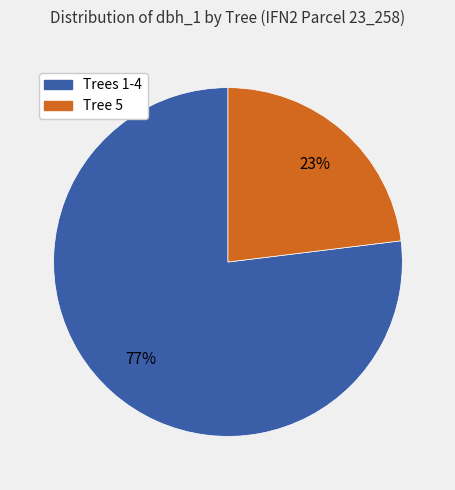

To the nearest percent, what is the average slice percentage?

50%